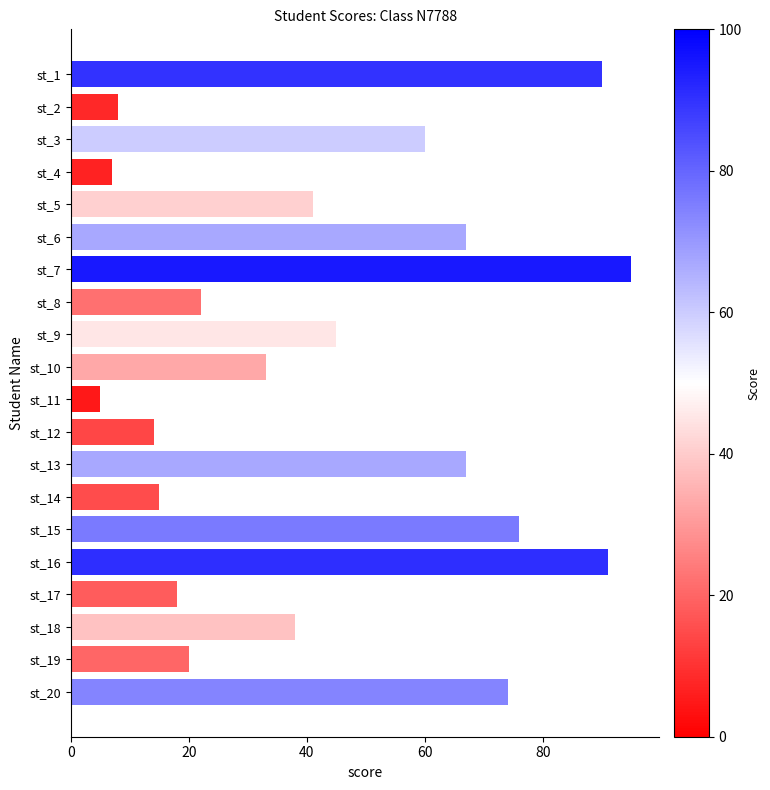

What is the value of the 1st bar from the top?

90